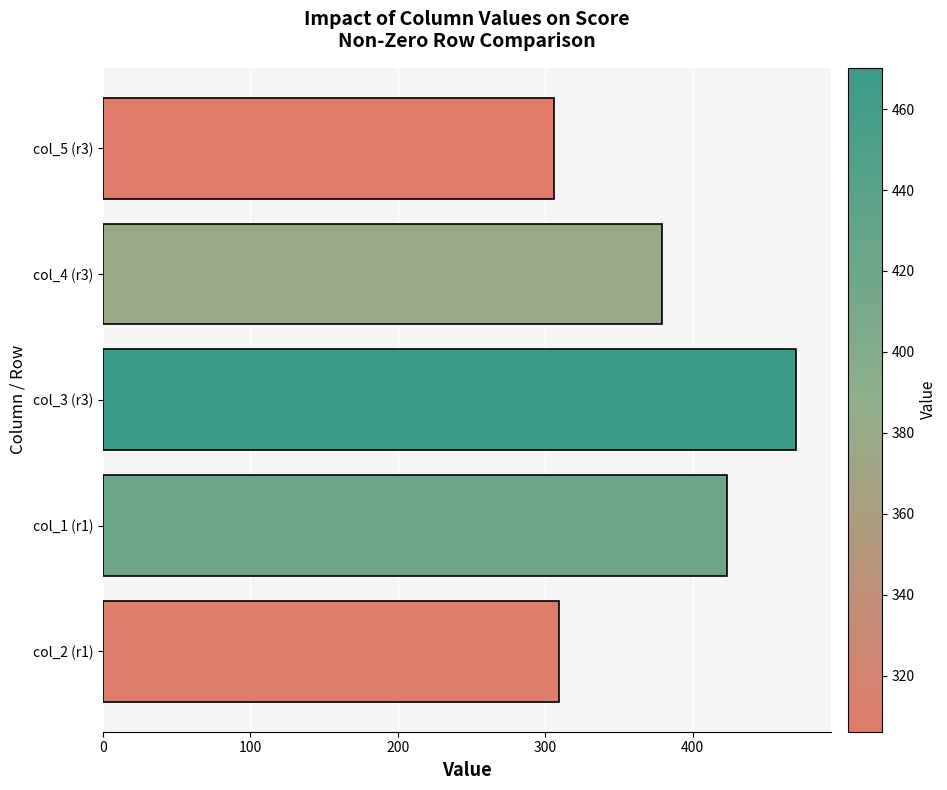

What is the maximum value shown in the chart?

470.2